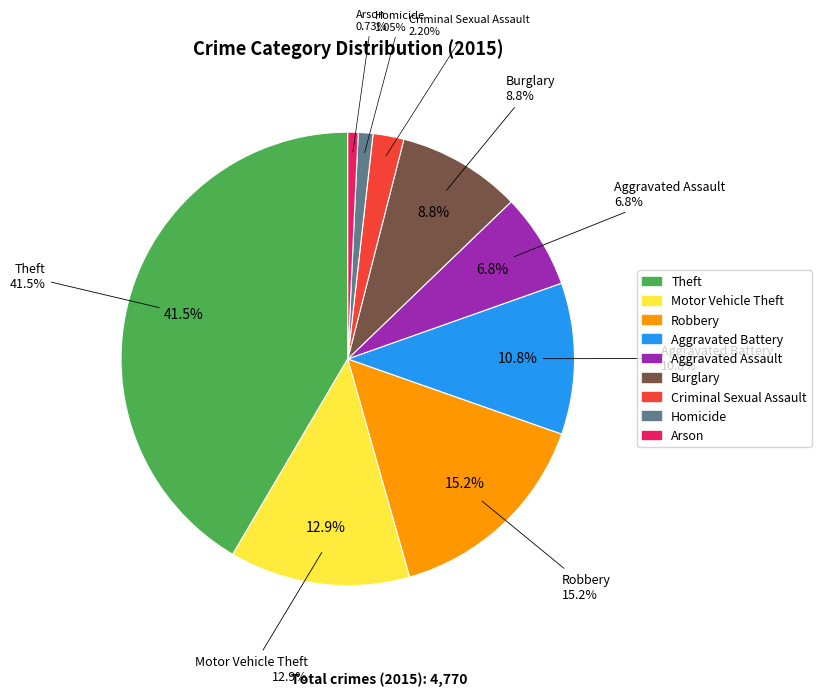

Is there any slice that represents more than half of the pie?

No